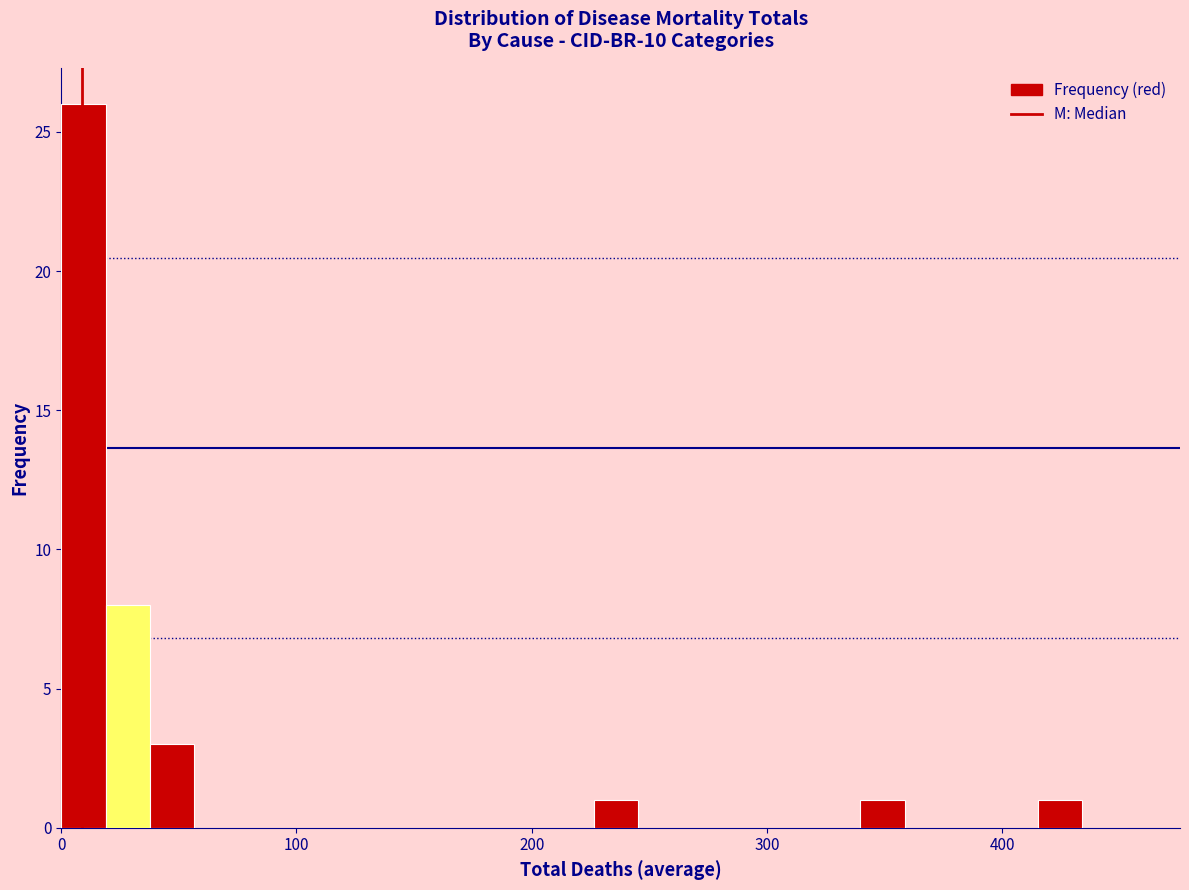

Around what value on the x-axis is the tallest bar? Give the approximate position of its centre, as read against the axis.

10